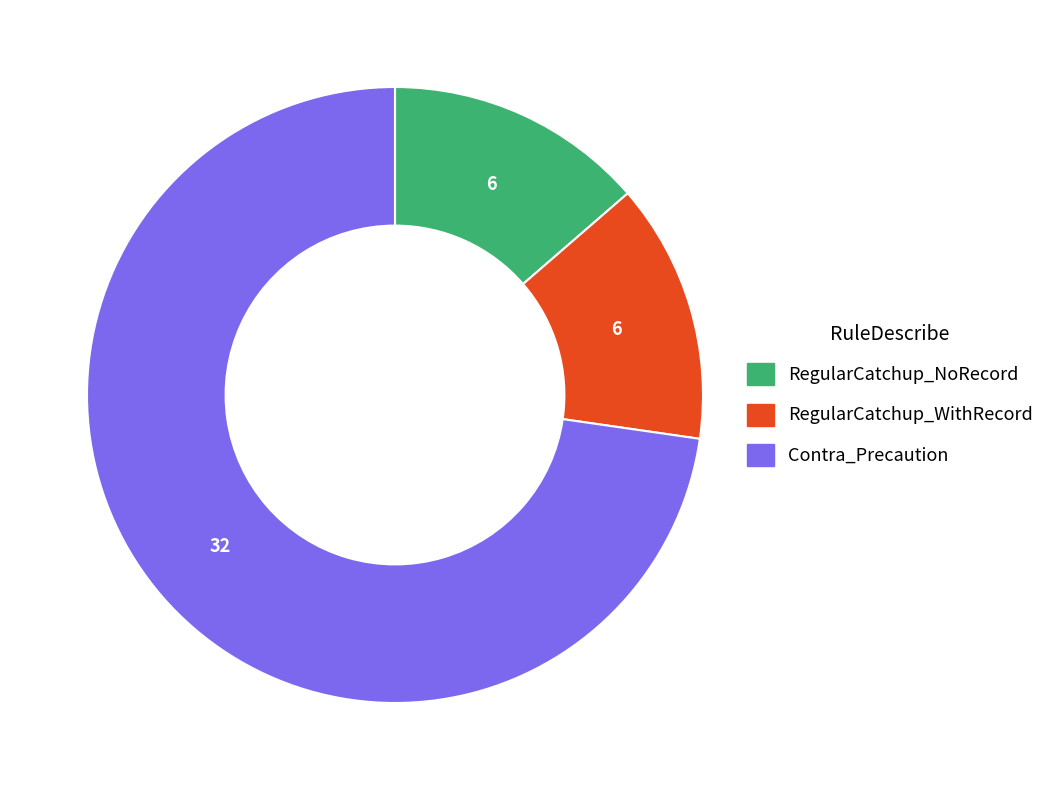

What is the ratio of the value at RegularCatchup_WithRecord to the value at Contra_Precaution?

0.2